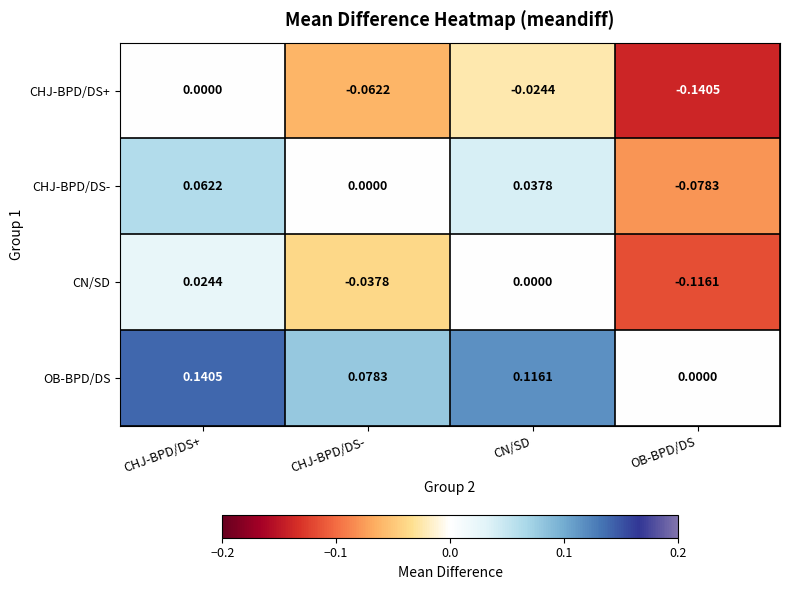

At which label does CHJ-BPD/DS- reach its minimum?

OB-BPD/DS